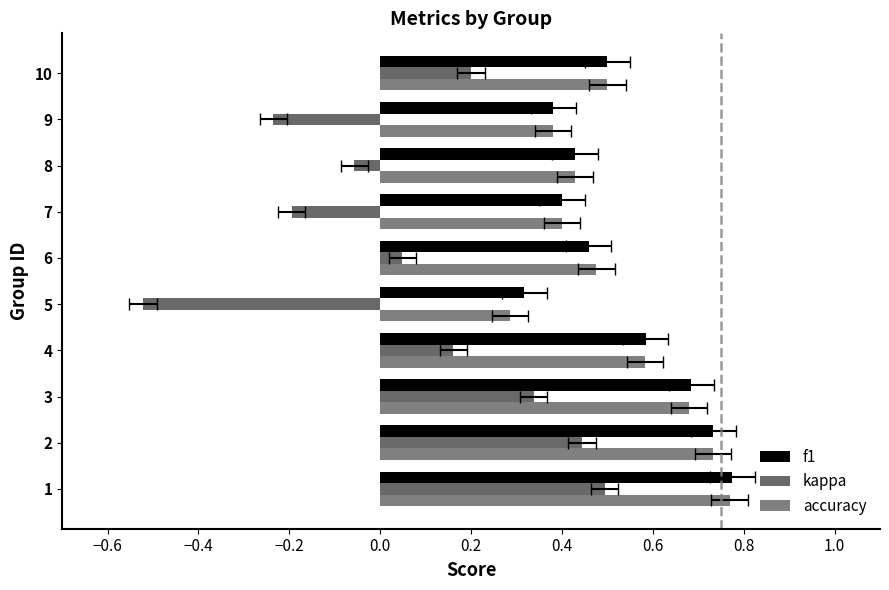

Is it true that accuracy equals 0.8 at 4?

False